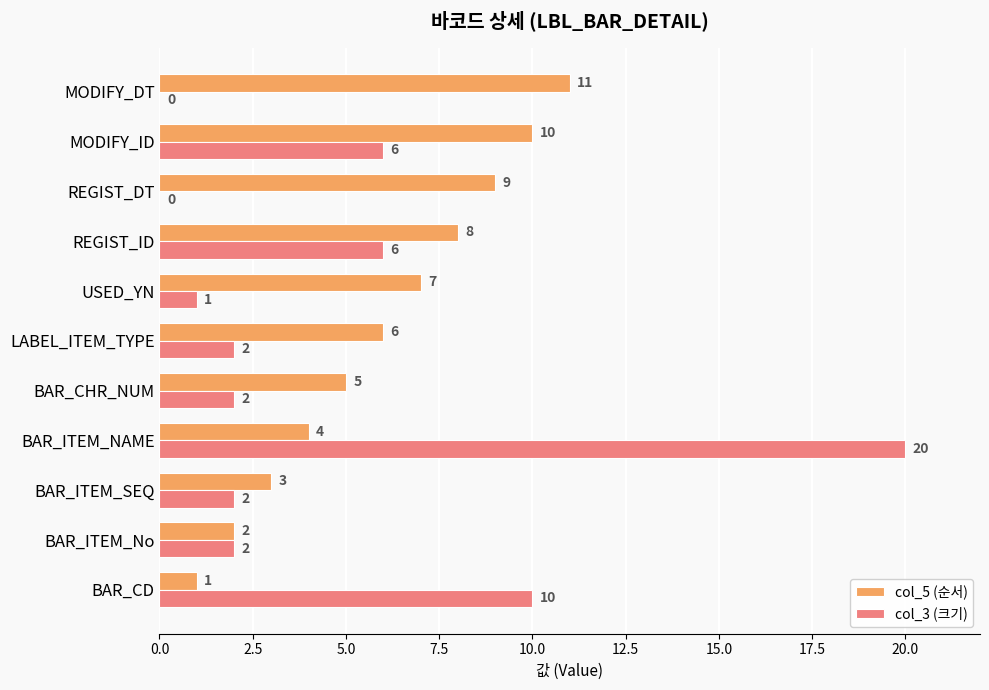

Is the value of col_5 (순서) at BAR_CD greater than the value of col_3 (크기) at BAR_CD?

No